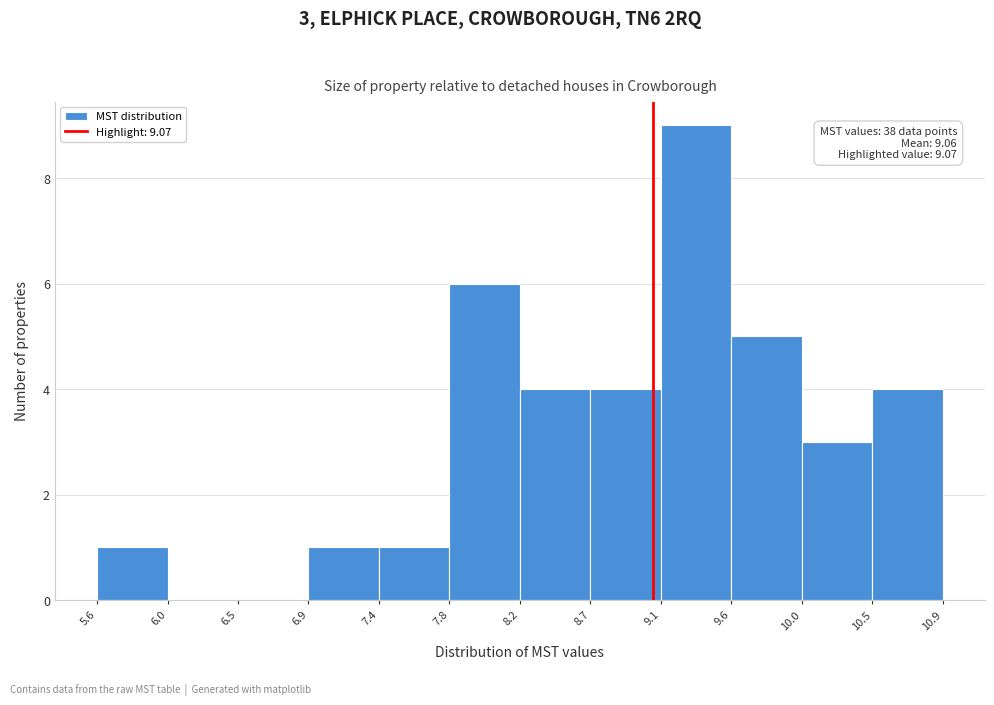

Over which range of the x-axis is the bar tallest?

9.1 to 9.6